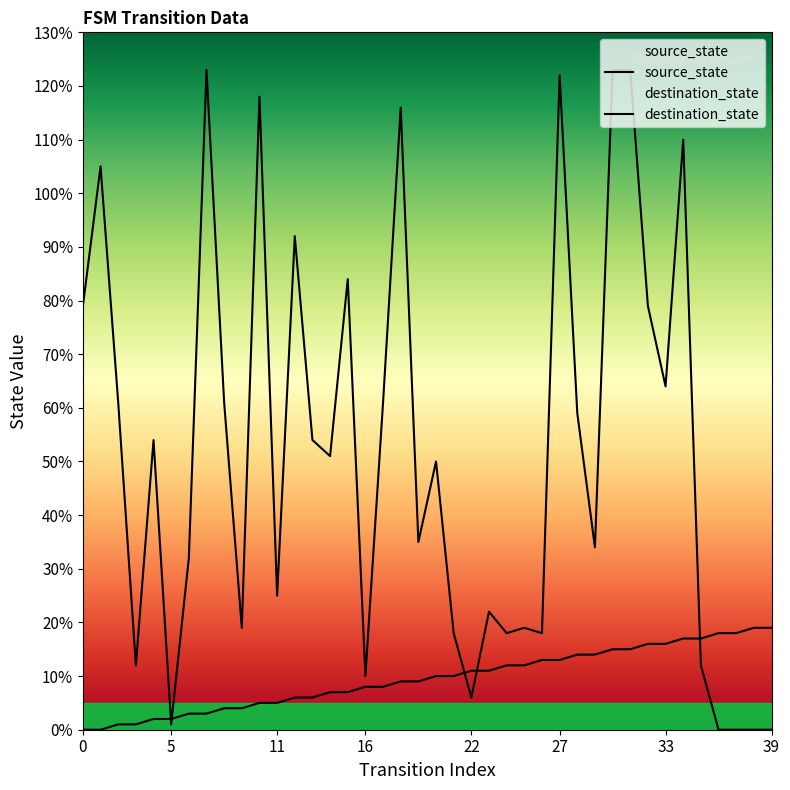

Is it true that source_state equals -11 at 5?

False